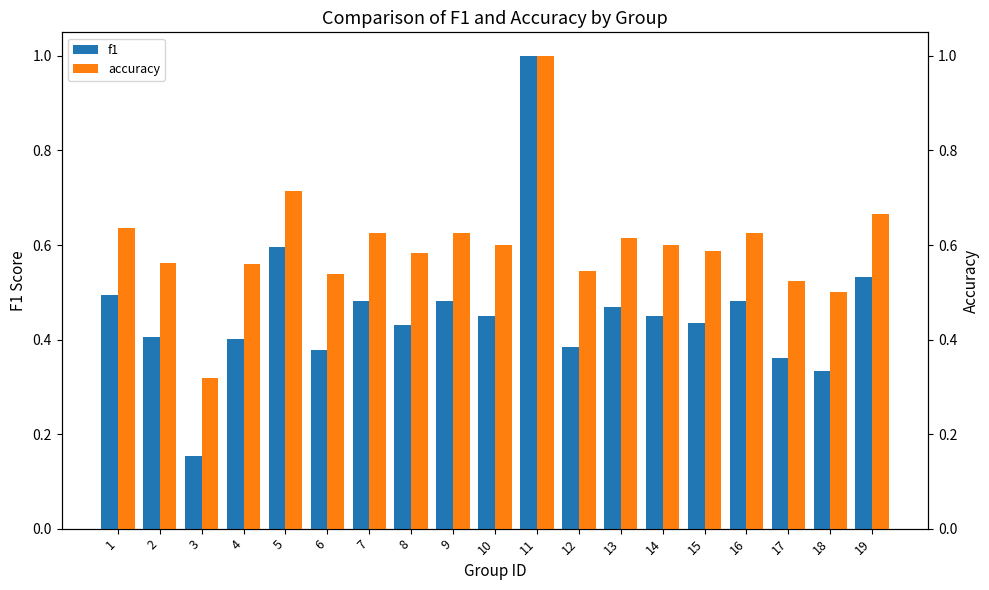

At which label does accuracy reach its peak?

11